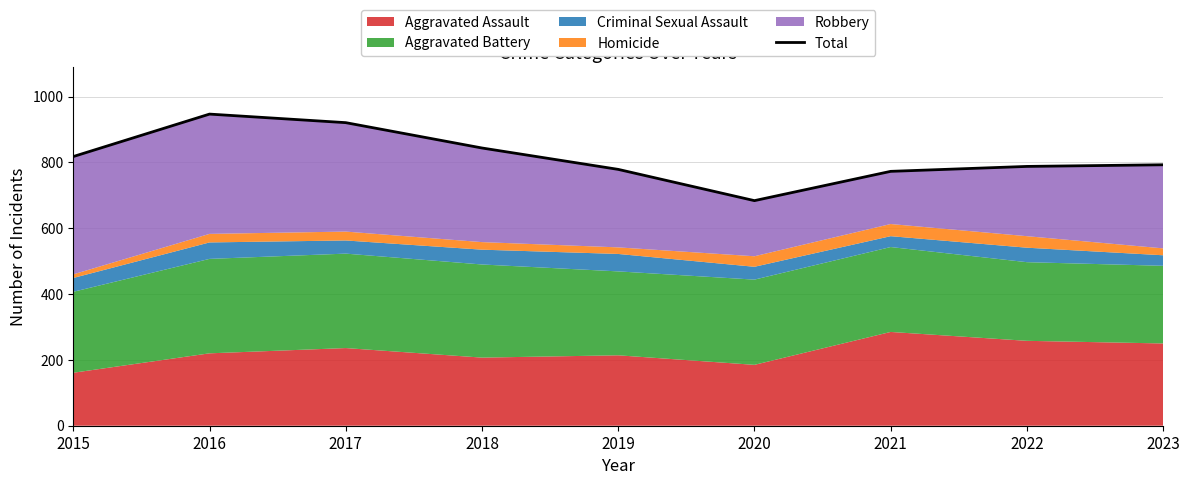

Reading left to right, list all the values displayed in this chart.

818	947	921	844	779	684	773	788	793